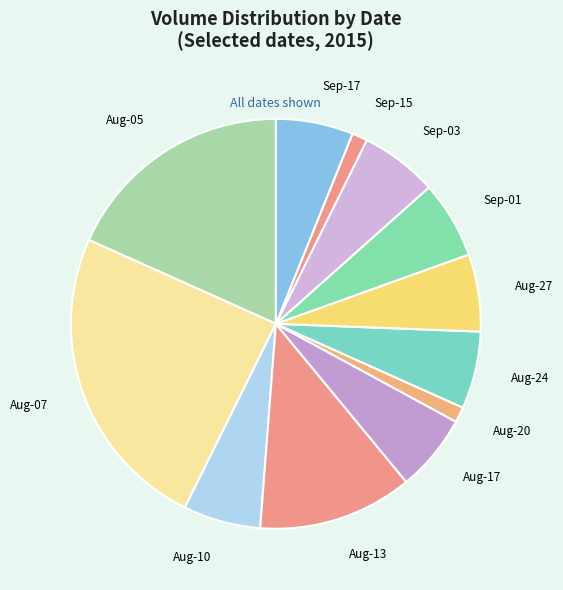

Do Aug-17 and Aug-10 together represent more than half of the pie?

No